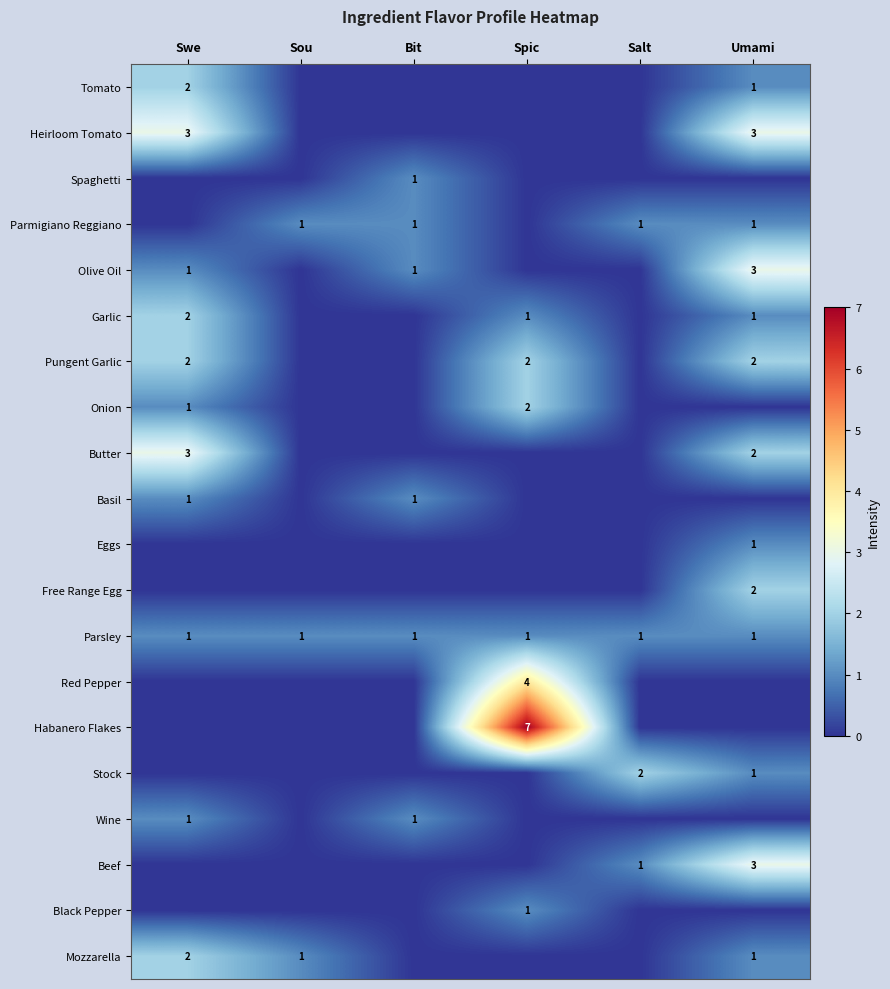

The Tomato series shows 2 at Swe. True or false?

True